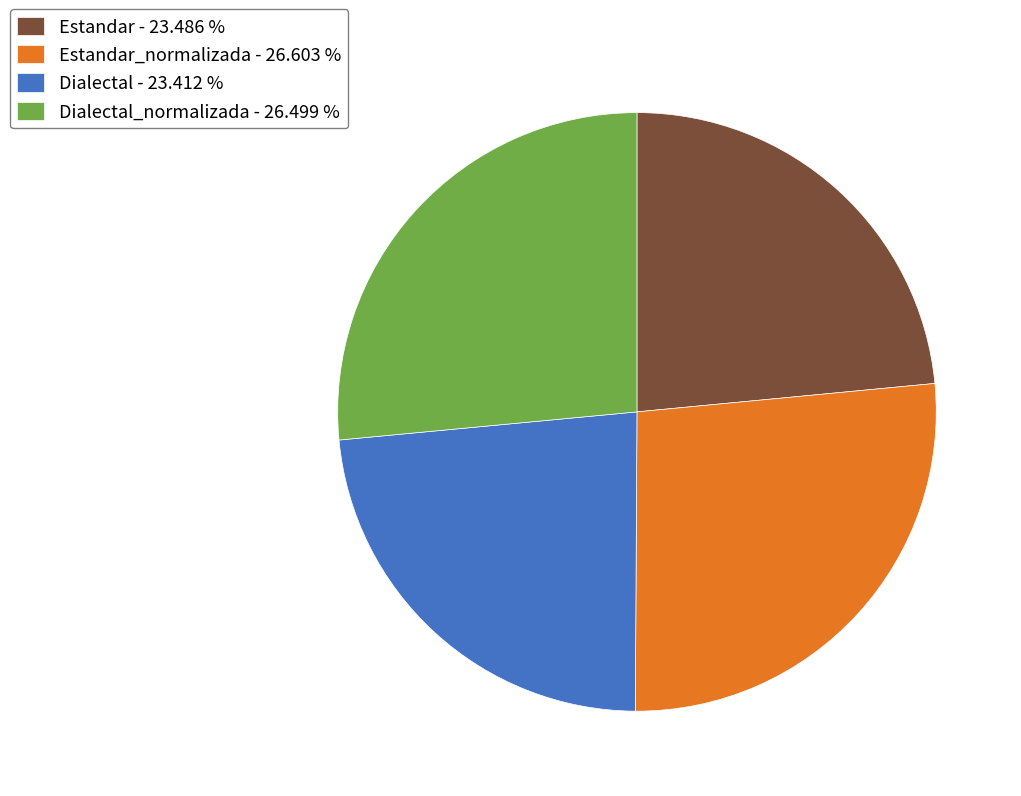

Does any single category account for the majority?

No